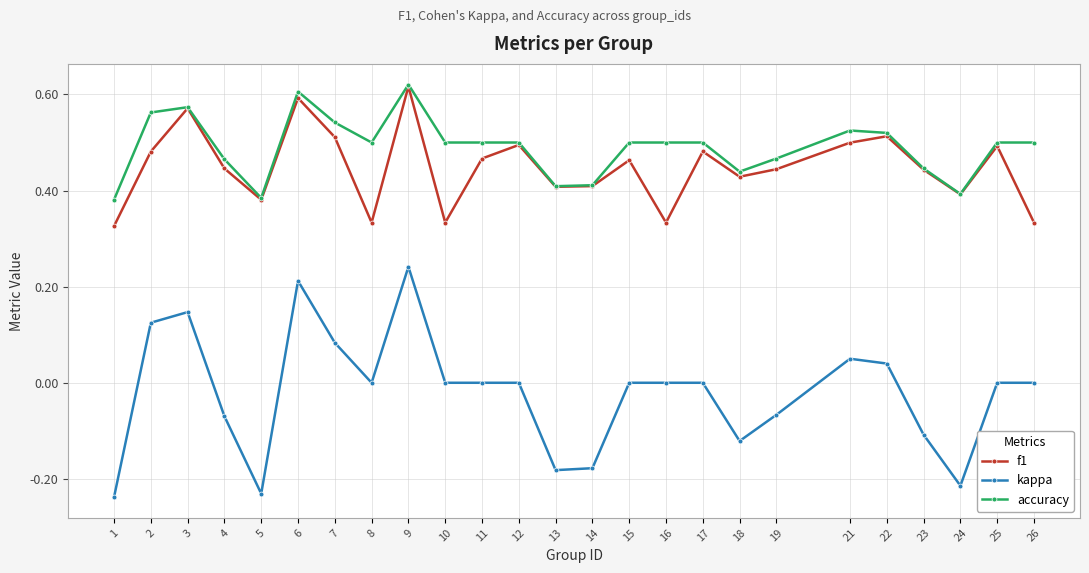

True or false: f1 has a value of 0.9 at 21.

False